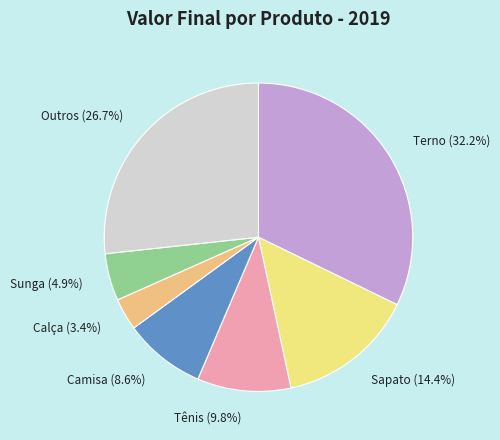

What is the ratio of the value at Tênis to the value at Sapato?

0.7